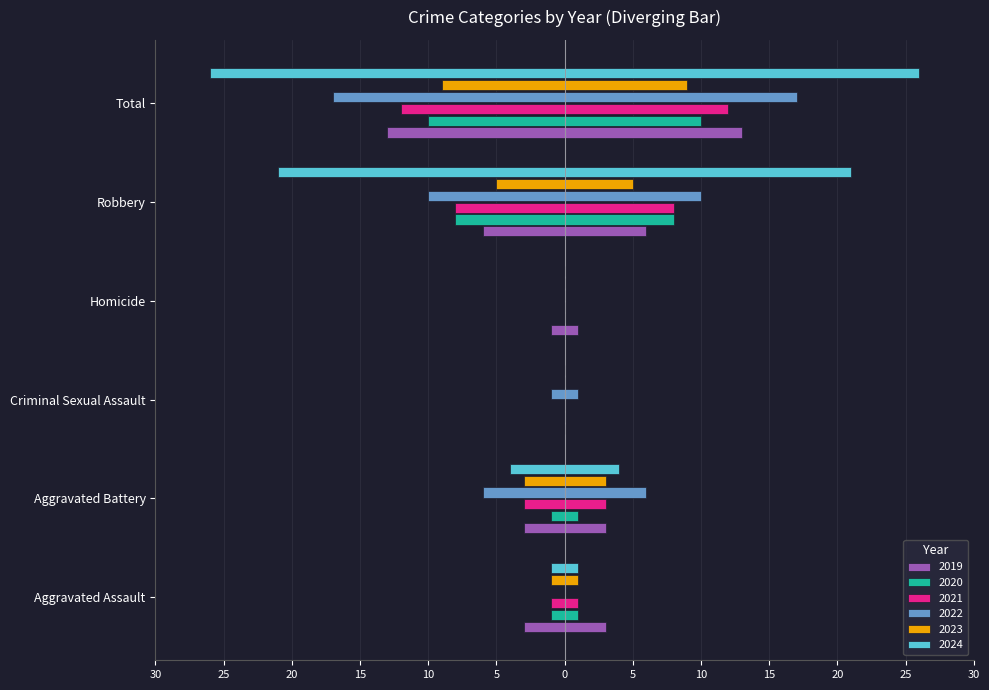

What is the label of the 6th bar from the right?

Aggravated Assault